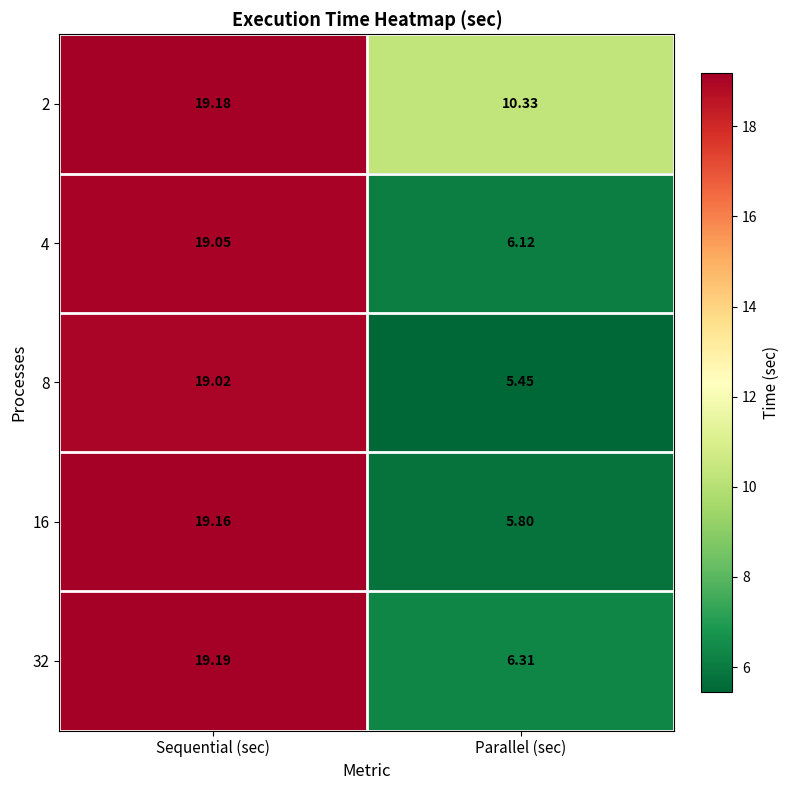

At Sequential (sec), list the series in order from smallest to largest.

8, 4, 16, 2, 32